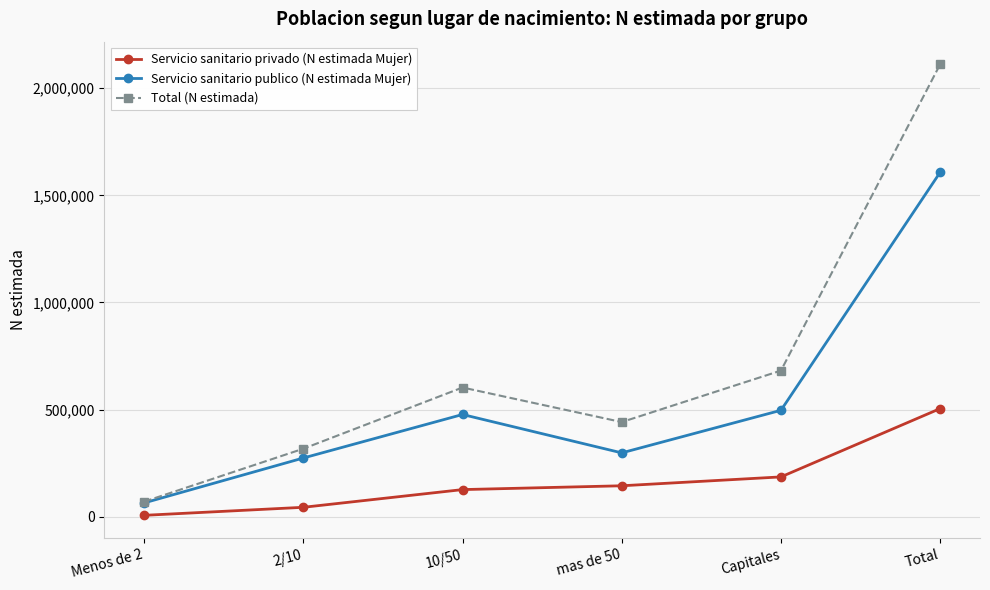

How many data points does each series have?

6